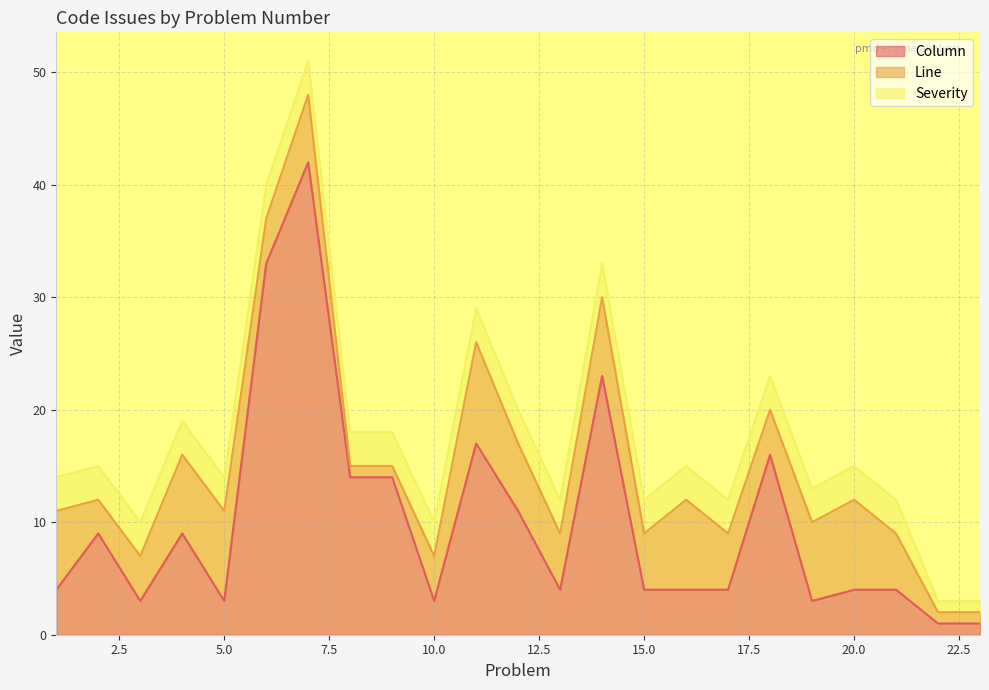

In Column, how many points are higher than both neighbors (excluding endpoints)?

6